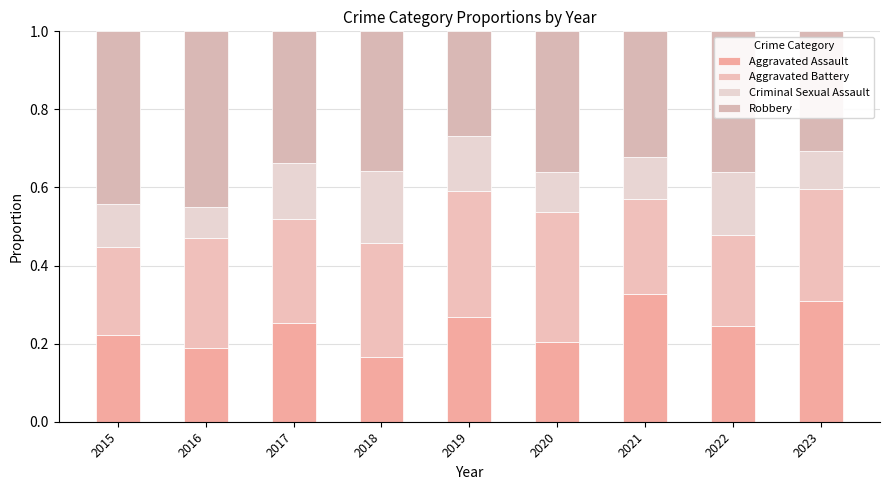

Which series has the largest total across all categories?

Robbery